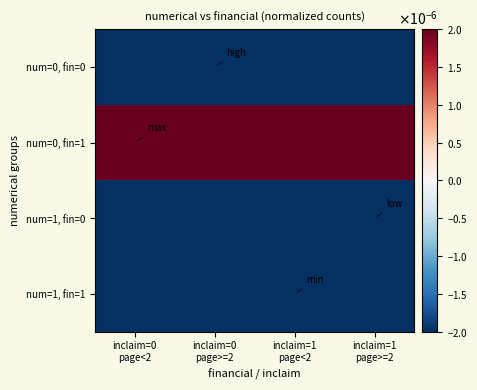

List the series in order of their peak value, lowest first.

num=1, fin=0, num=0, fin=0, num=1, fin=1, num=0, fin=1